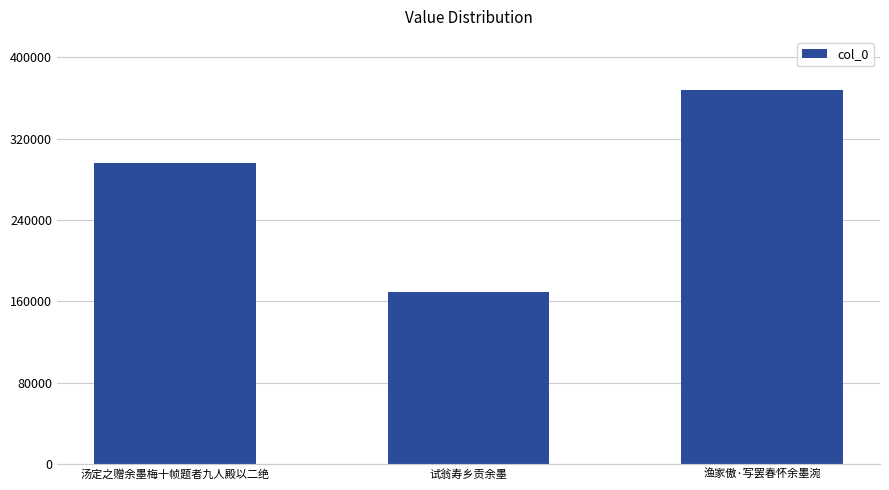

At which label is the value closest to 268356?

汤定之赠余墨梅十帧题者九人殿以二绝